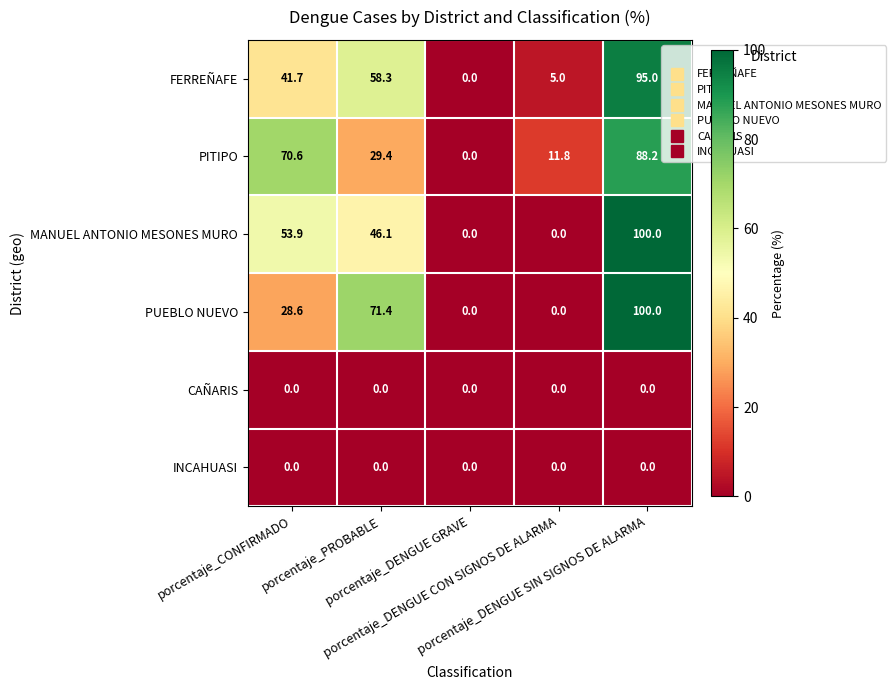

What is the difference between the second highest and minimum values in the PITIPO series?

70.6